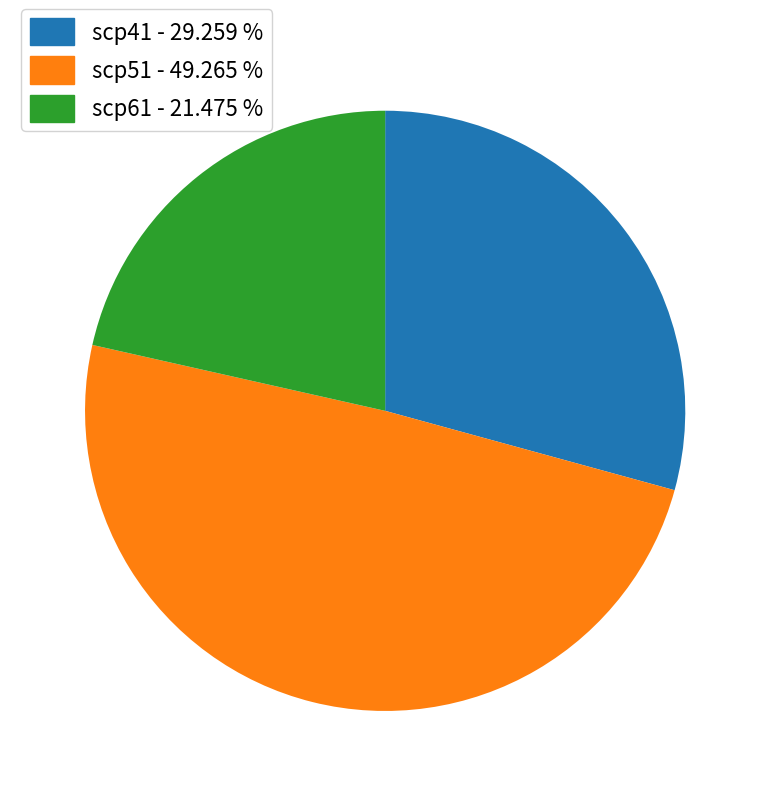

How many segments does this pie chart have?

3